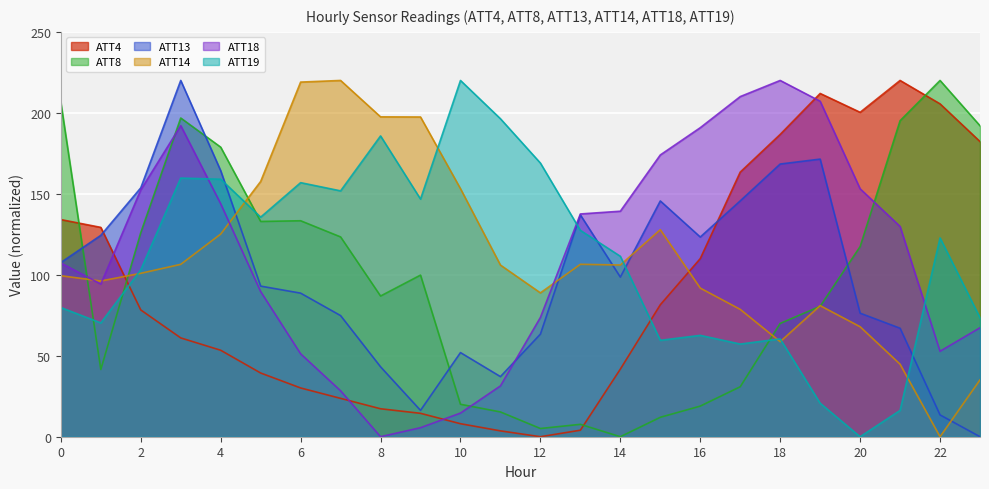

Where is the first local minimum for ATT19?

1